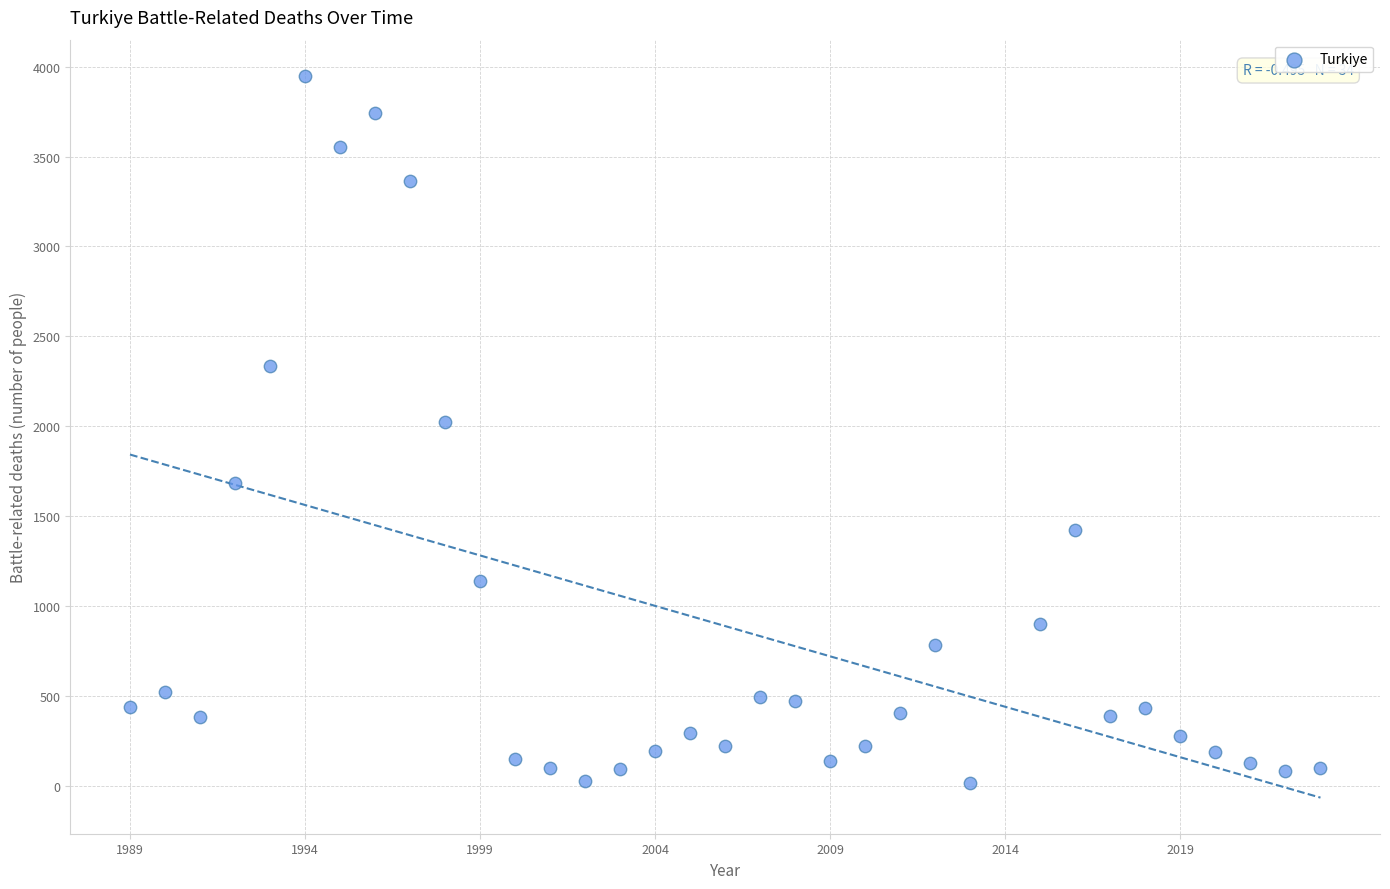

What is the range of Y values (max minus min)?

3929